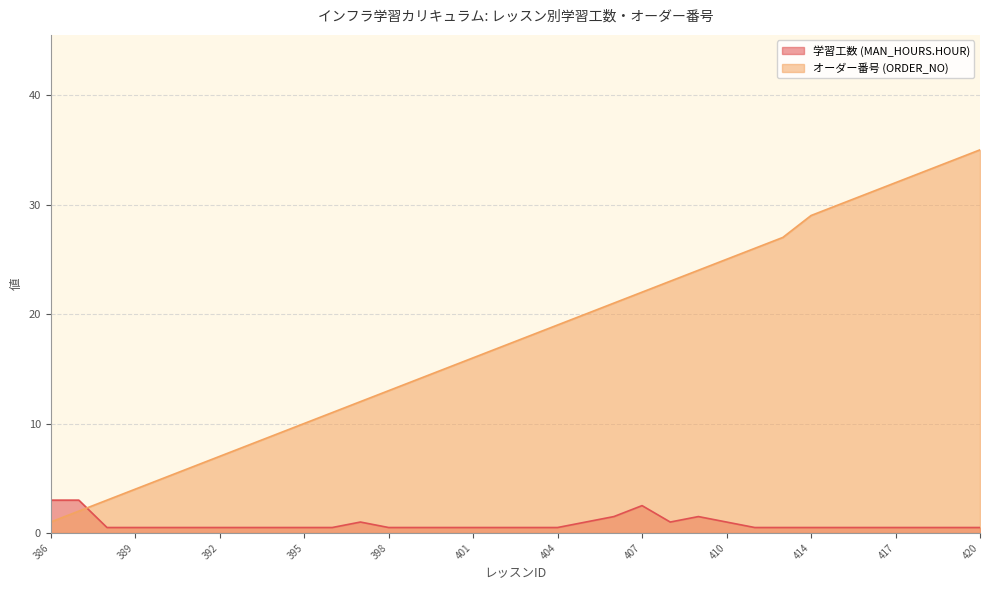

What is the value of the オーダー番号 (ORDER_NO) point at the 14th from the left?

14.0